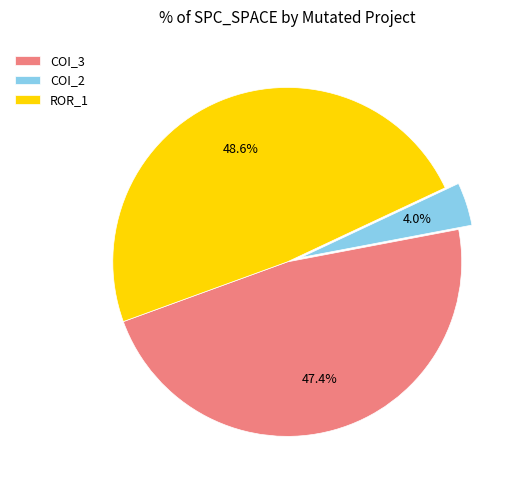

Rank the categories by value from lowest to highest.

COI_2, COI_3, ROR_1